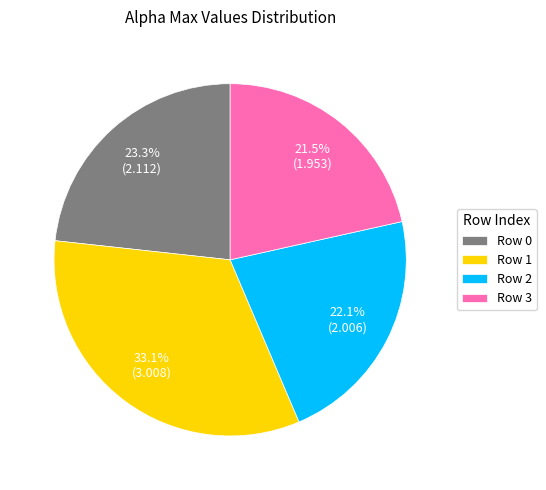

Approximately how many times larger is the value at Row 1 compared to Row 0?

1.4